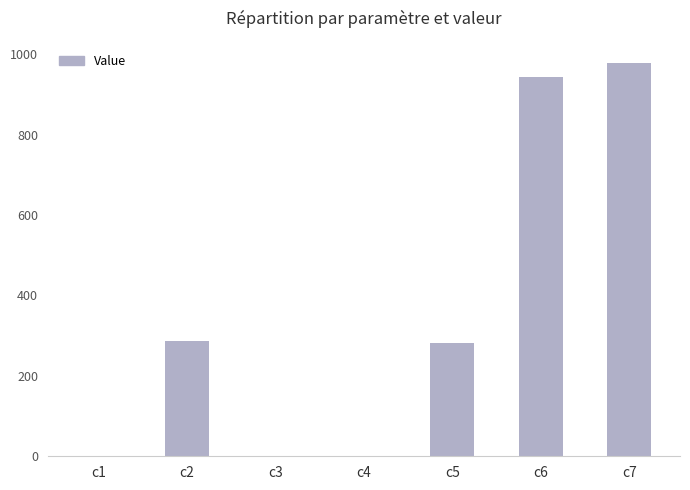

True or false: the data shows 286.8 at c2.

True